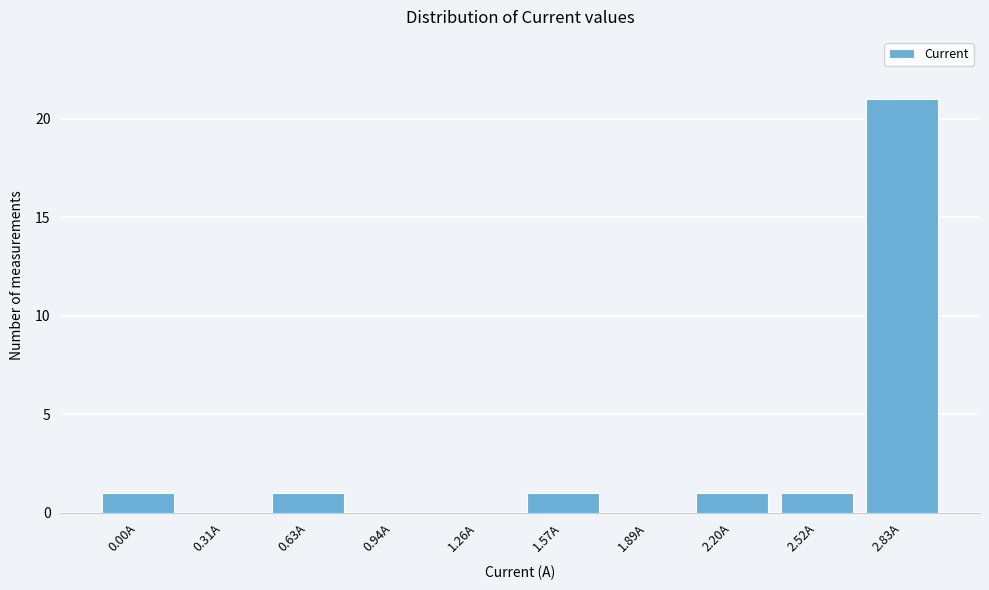

Reading left to right, extract all data points from this chart.

0.00A=1	0.31A=0	0.63A=1	0.94A=0	1.26A=0	1.57A=1	1.89A=0	2.20A=1	2.52A=1	2.83A=21